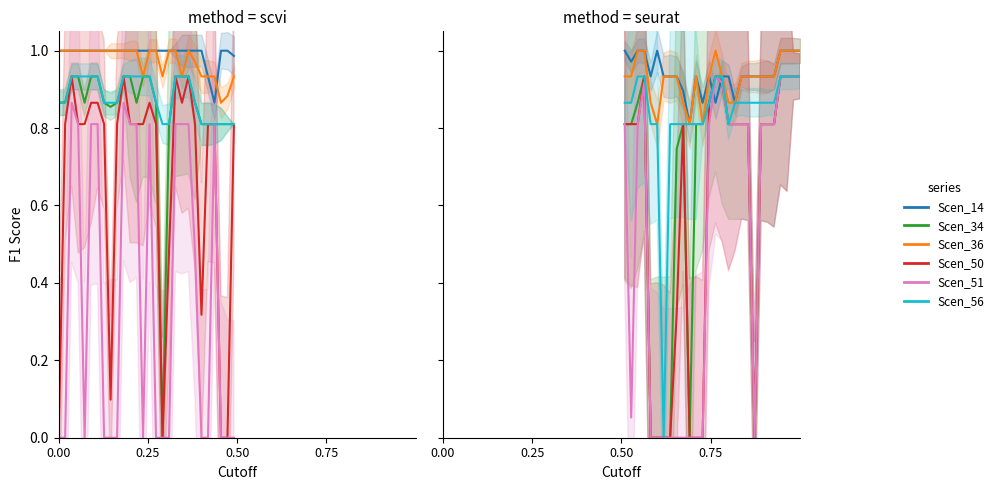

What is the difference between the second highest and minimum values in the Scen_56 series?

0.9